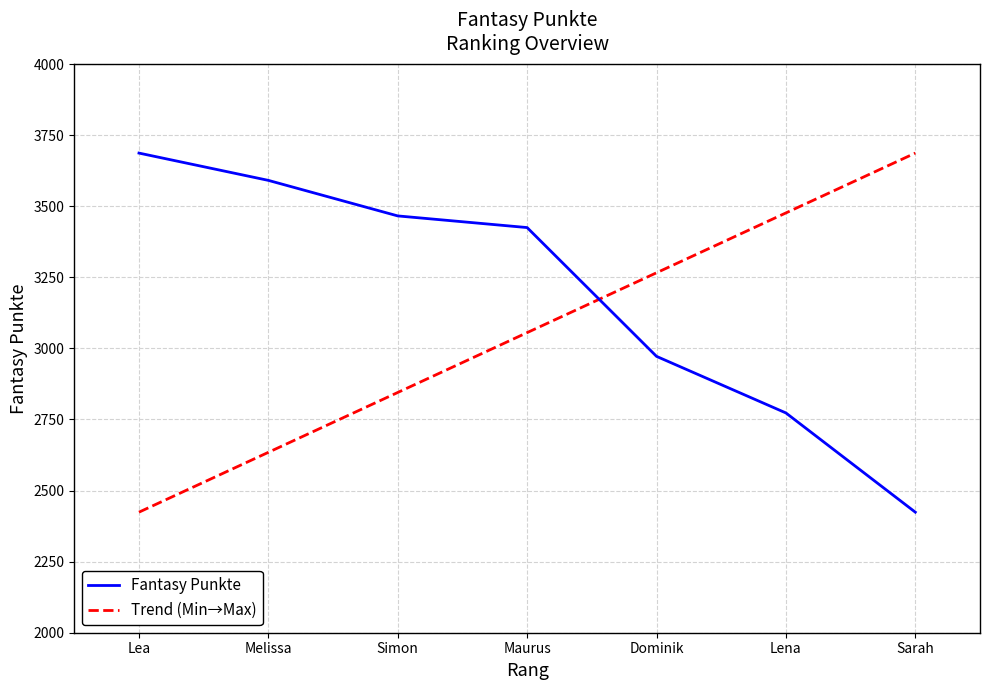

List the labels in order of Fantasy Punkte value, smallest first.

Sarah, Lena, Dominik, Maurus, Simon, Melissa, Lea